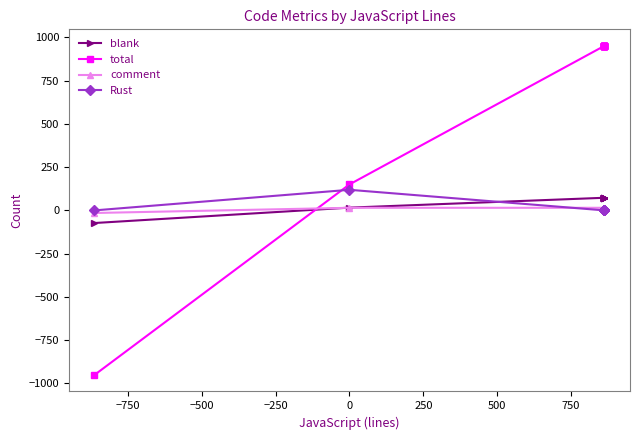

What are all the series names shown in the legend?

blank, total, comment, Rust